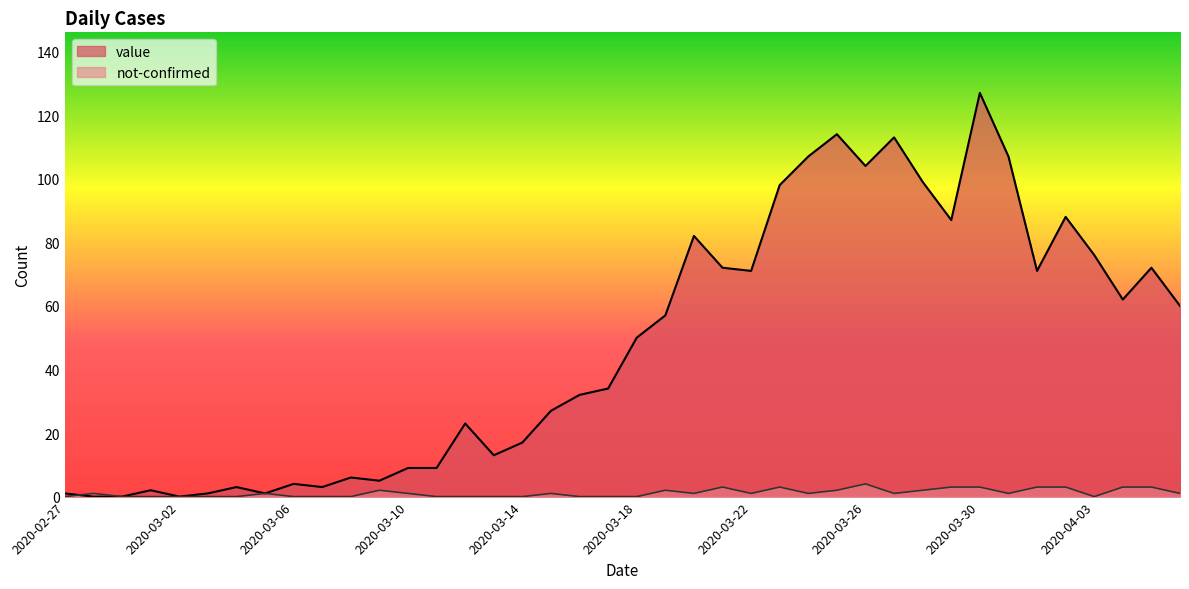

What is the label of the 31st point from the right?

2020-03-07